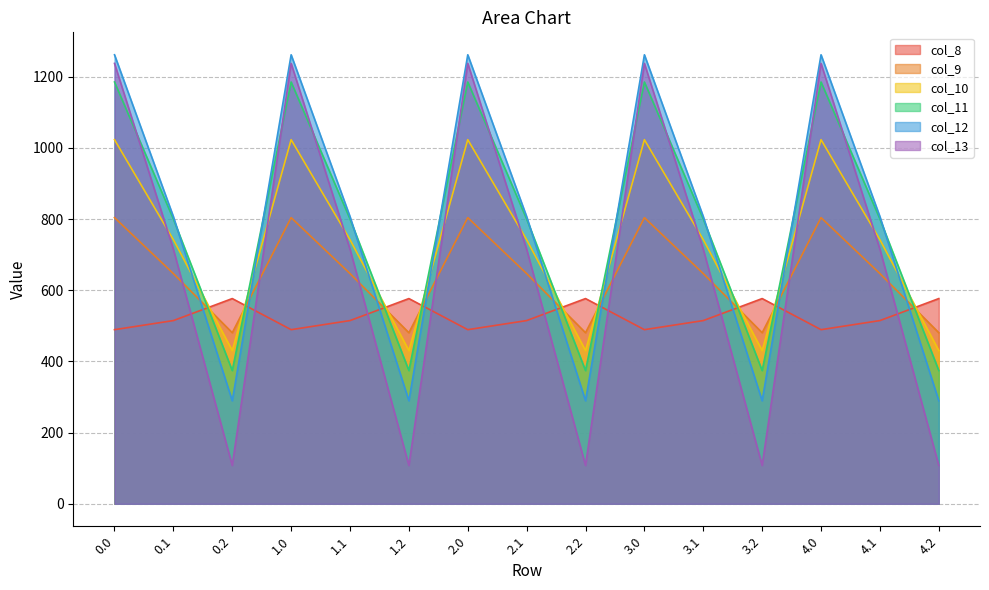

What are all the series names shown in the legend?

col_8, col_9, col_10, col_11, col_12, col_13